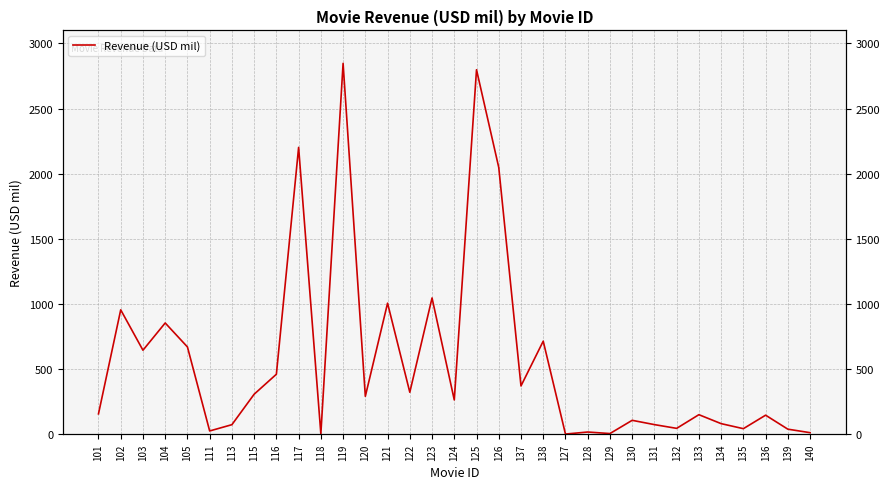

What is the sum of the values at 113 and 137?

443.9